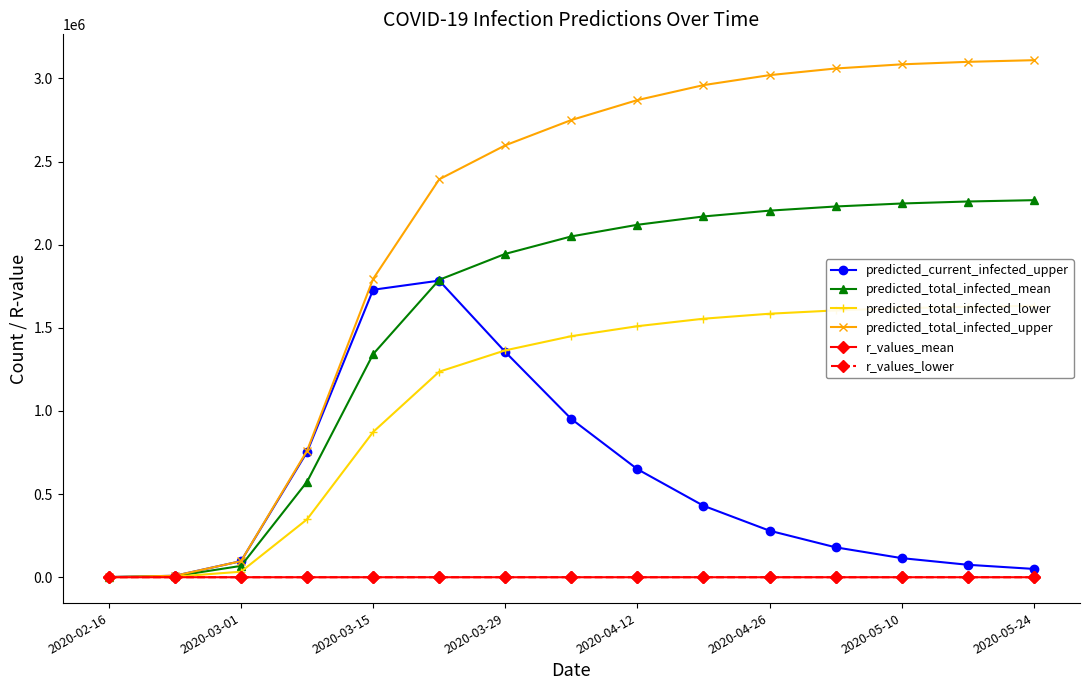

At which label is predicted_total_infected_upper closest to 1555552?

2020-03-15